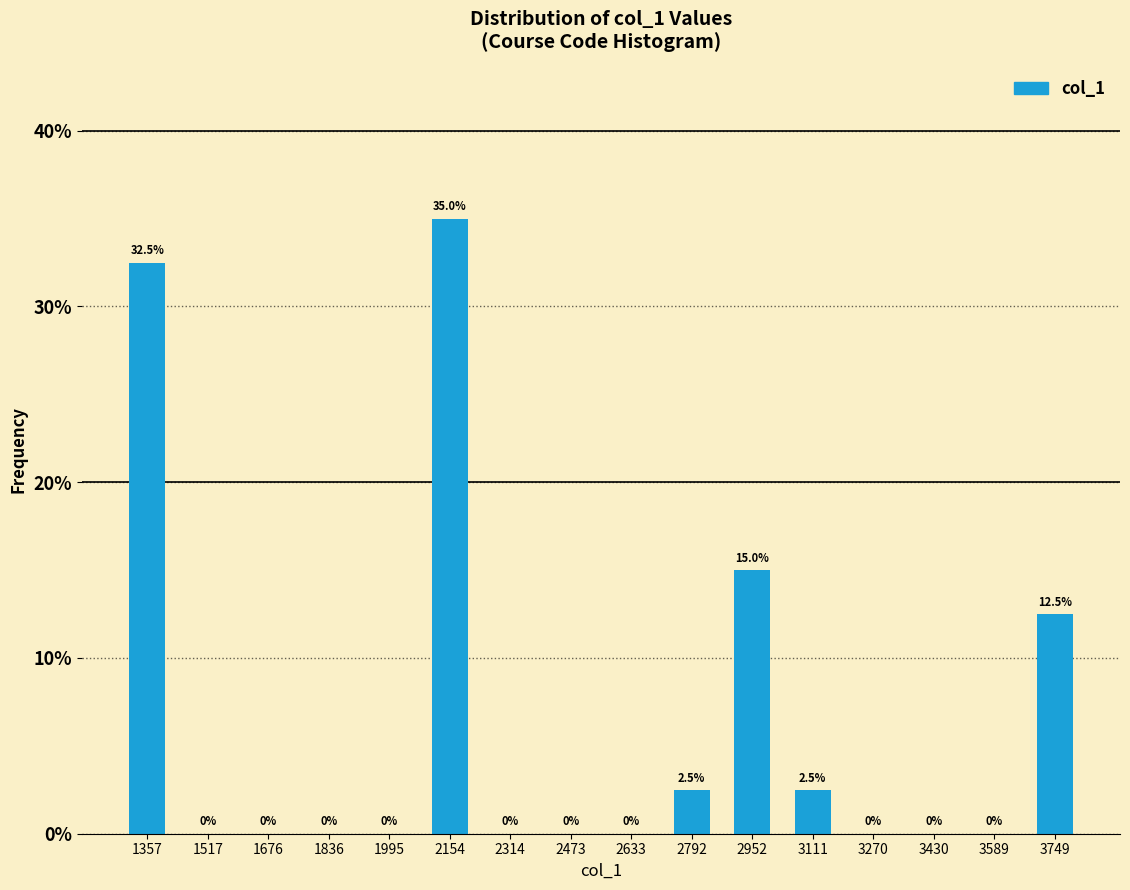

Which range on the x-axis has the tallest bar?

2080 to 2240